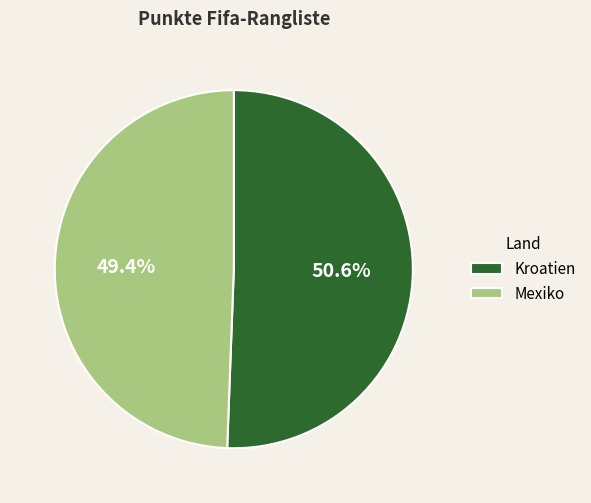

What percentage is NOT represented by Kroatien?

49.4%